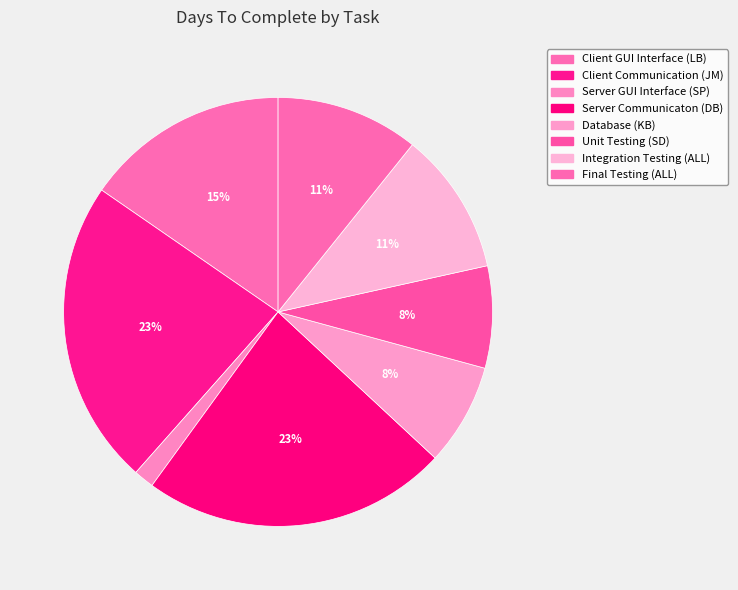

To the nearest percent, what is the difference between the Server GUI Interface (SP) and Unit Testing (SD) slice percentages?

6%